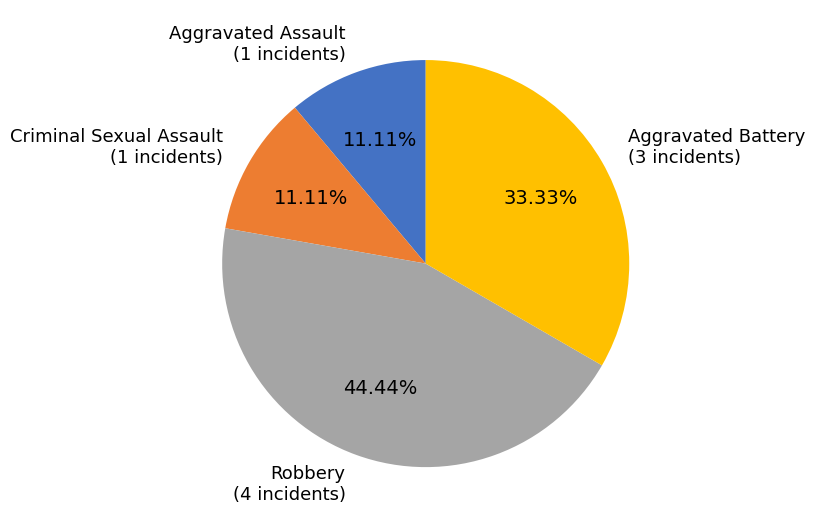

Is there any slice that represents more than half of the pie?

No